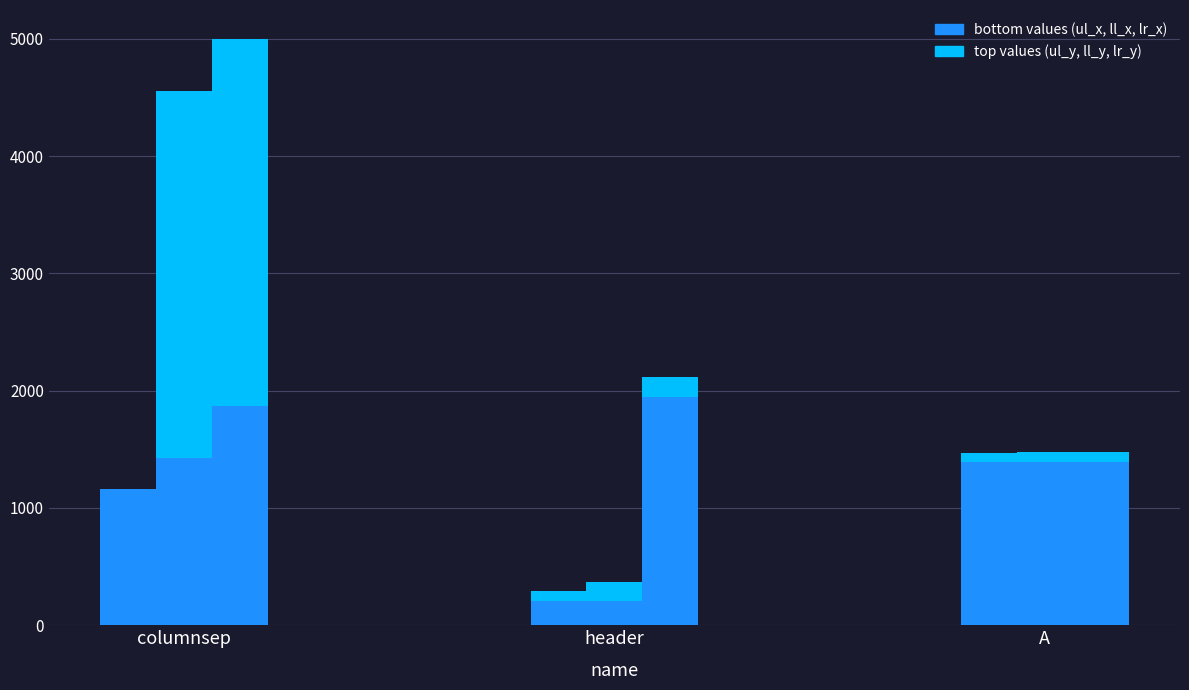

Does the chart contain any negative values?

No